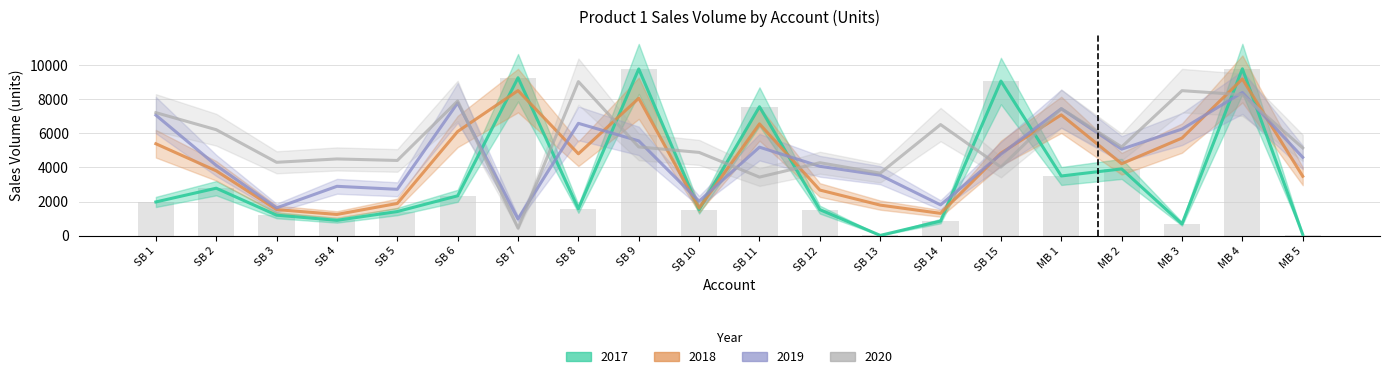

What is the spread (max minus min) of values at SB 5?

2989